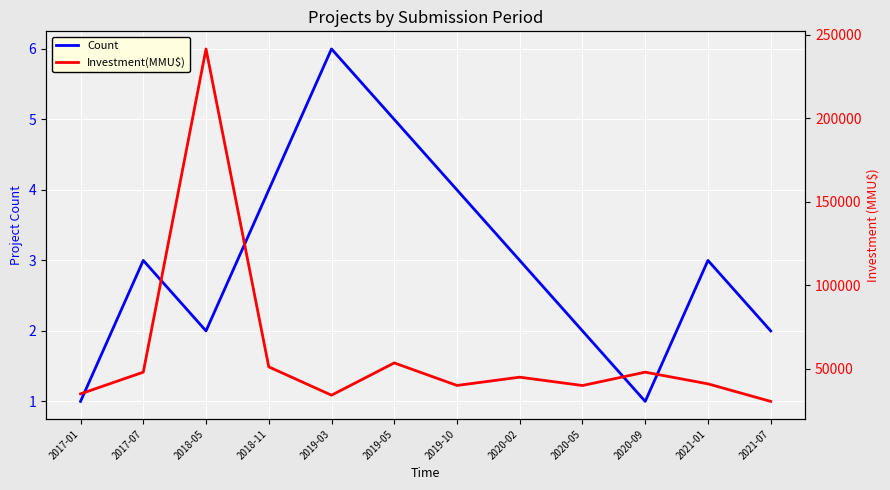

The Investment(MMU$) series shows 40000 at 2020-05. True or false?

True